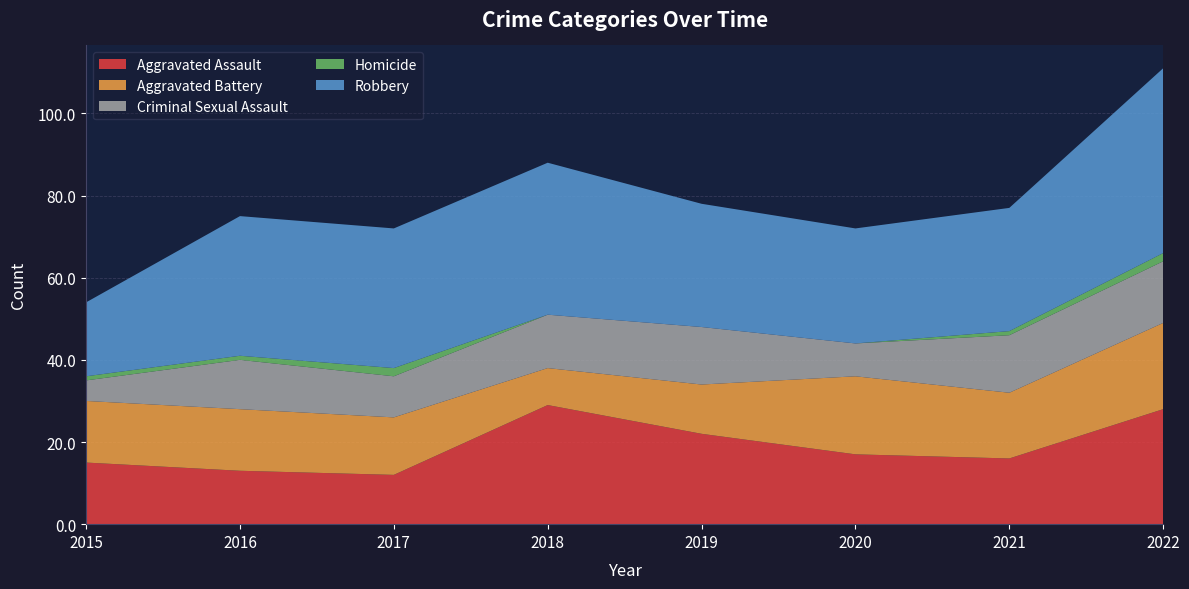

Reading left to right, transcribe all the data shown in this chart.

Aggravated Assault: 15	13	12	29	22	17	16	28
Aggravated Battery: 15	15	14	9	12	19	16	21
Criminal Sexual Assault: 5	12	10	13	14	8	14	15
Homicide: 1	1	2	0	0	0	1	2
Robbery: 18	34	34	37	30	28	30	45